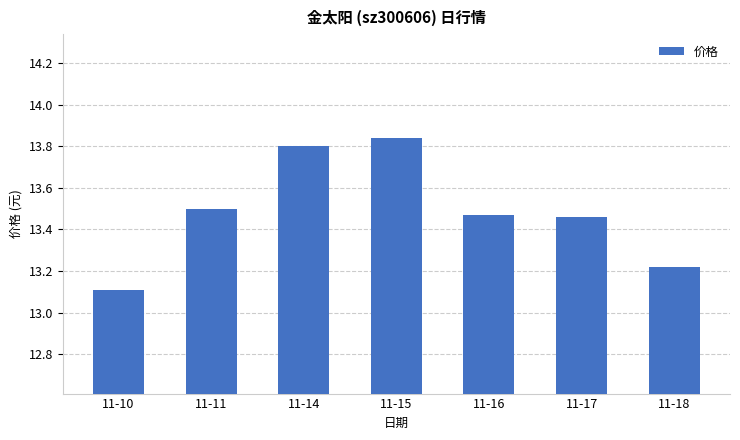

What is the sum of all values?

94.4